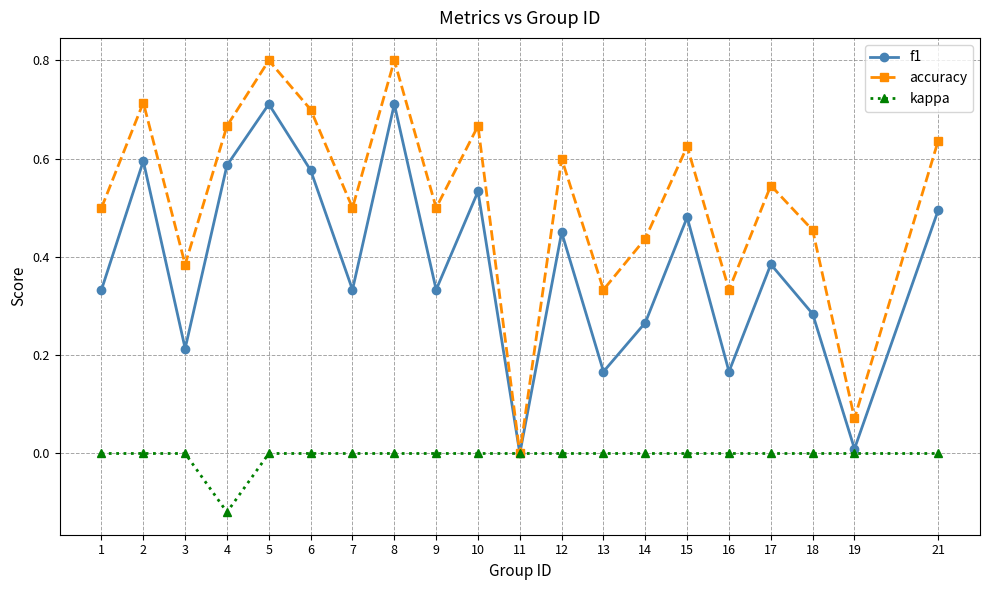

Which category has the lowest value across all series?

4